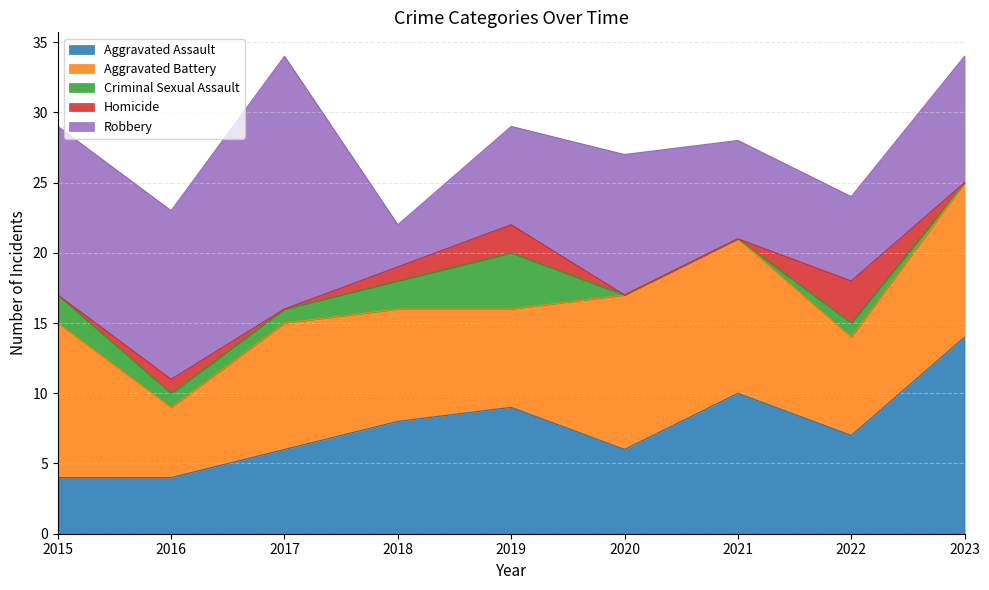

Rank the categories by Robbery value from highest to lowest.

2017, 2015, 2016, 2020, 2023, 2019, 2021, 2022, 2018